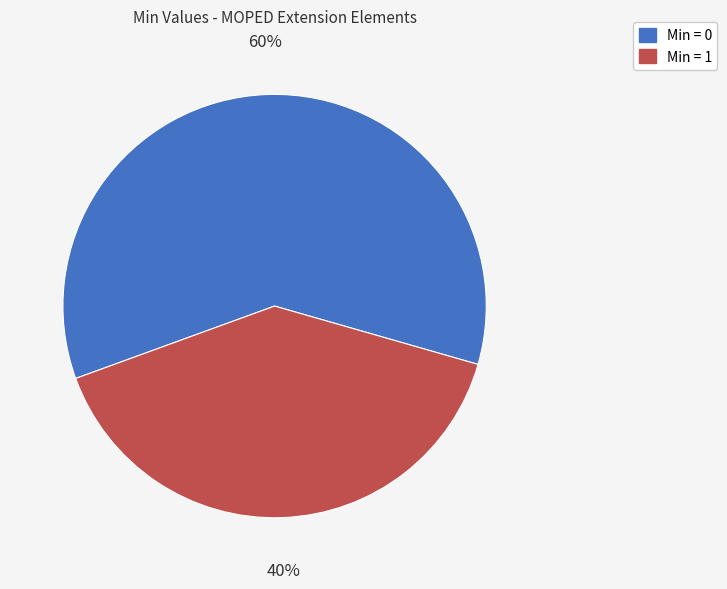

To the nearest percent, what is the difference between the largest and smallest slice percentages?

20%